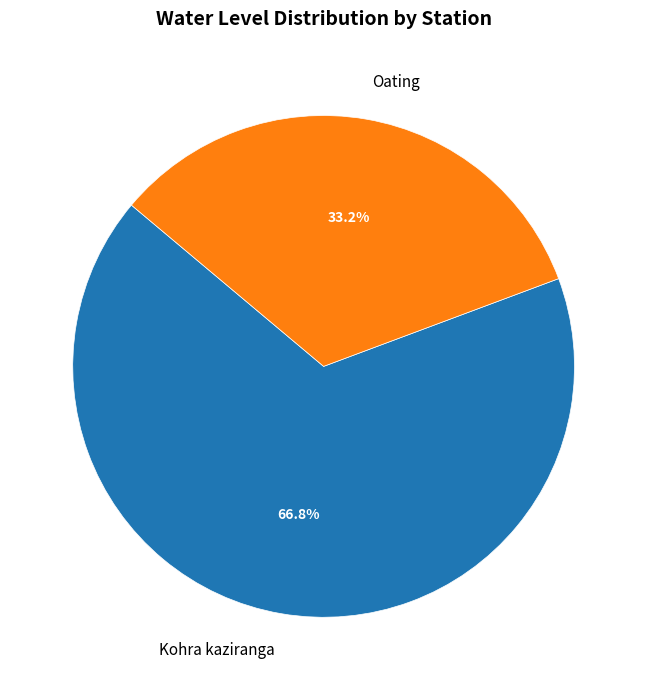

Is the sum of Oating and Kohra kaziranga greater than half?

Yes